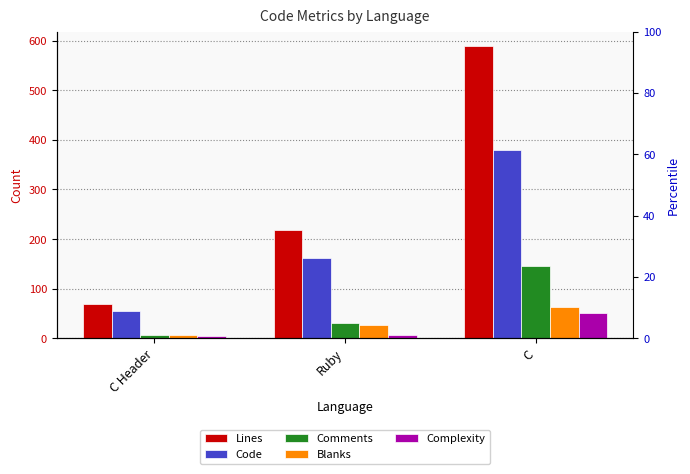

What is the minimum value for Lines?

69